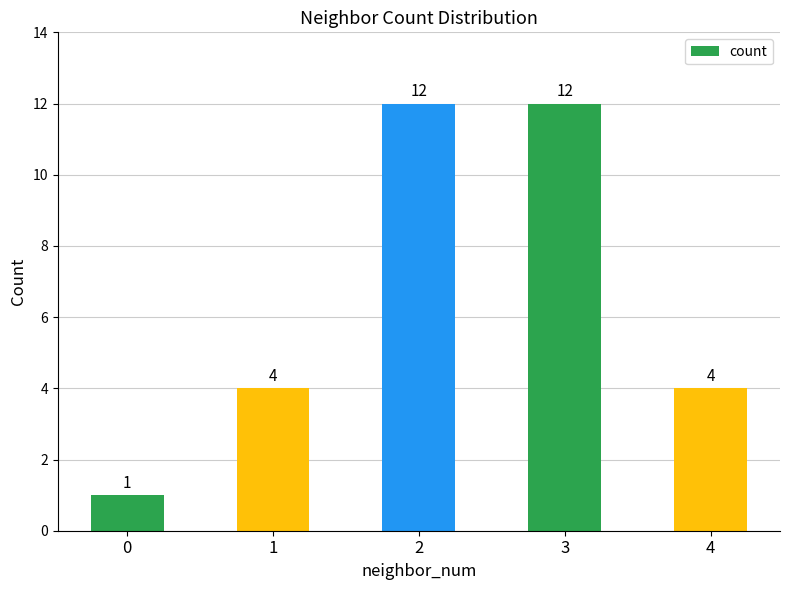

Count the number of data series in this chart.

1